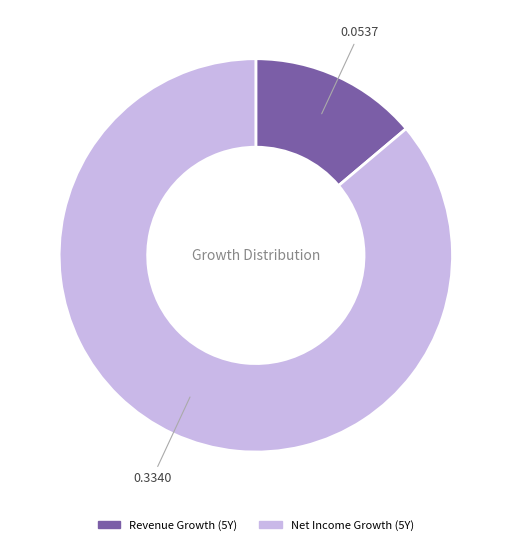

Is there any slice that represents more than half of the pie?

Yes